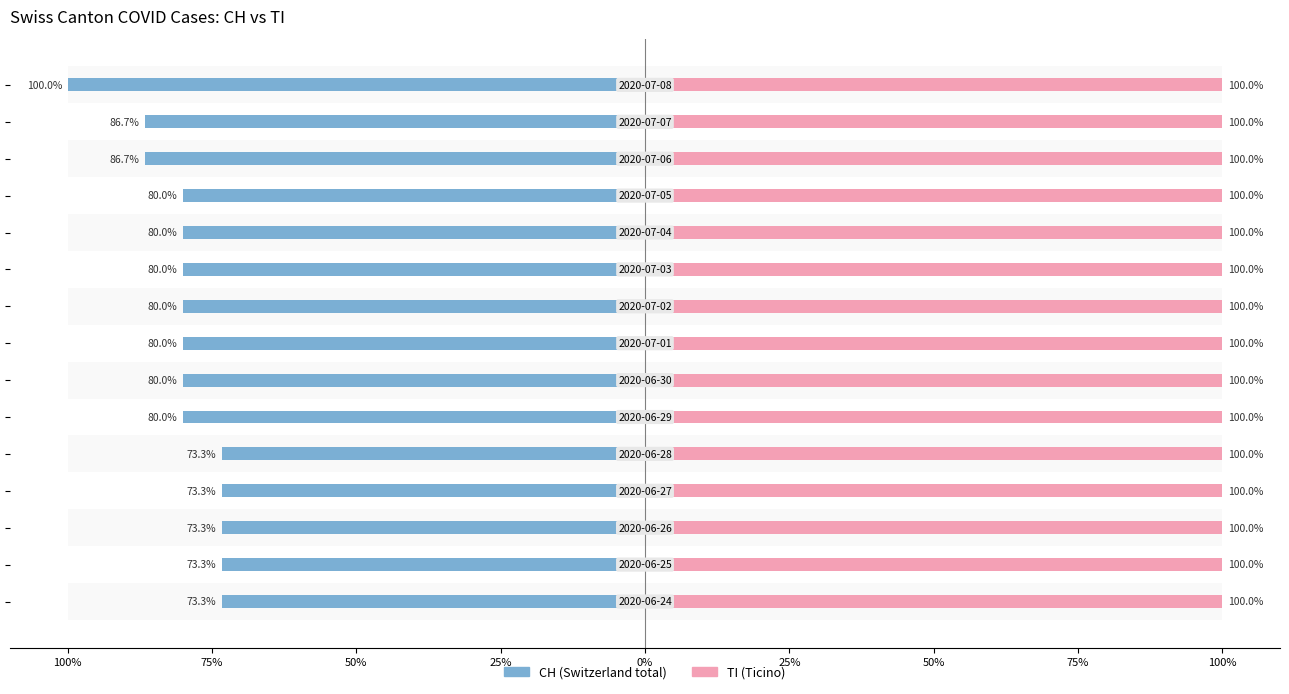

Is it true that TI equals 0.2 at 100%?

False